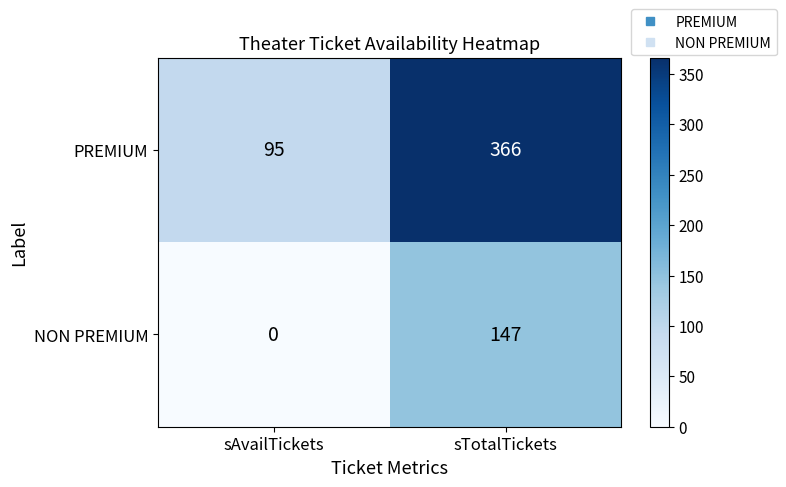

At which label is NON PREMIUM closest to 73?

sAvailTickets